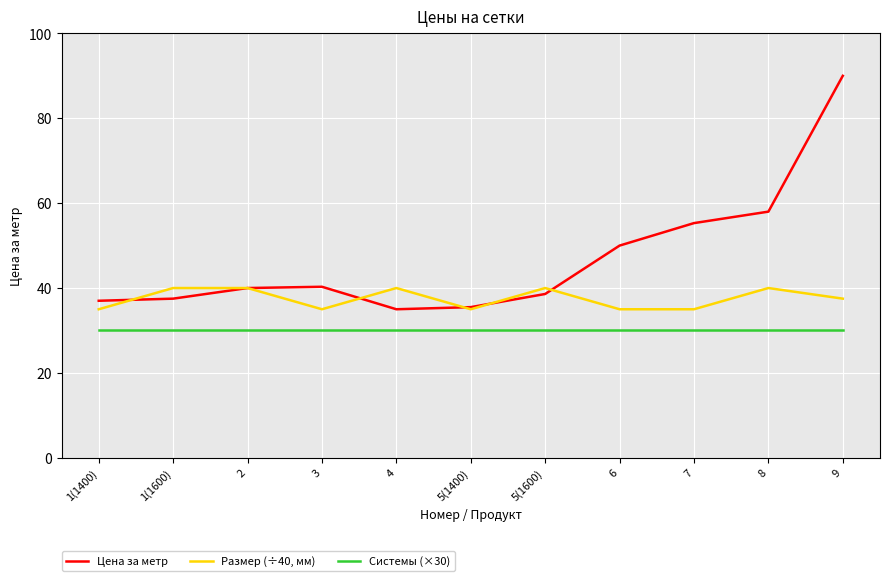

What is the total value across all series at 5(1400)?

100.5